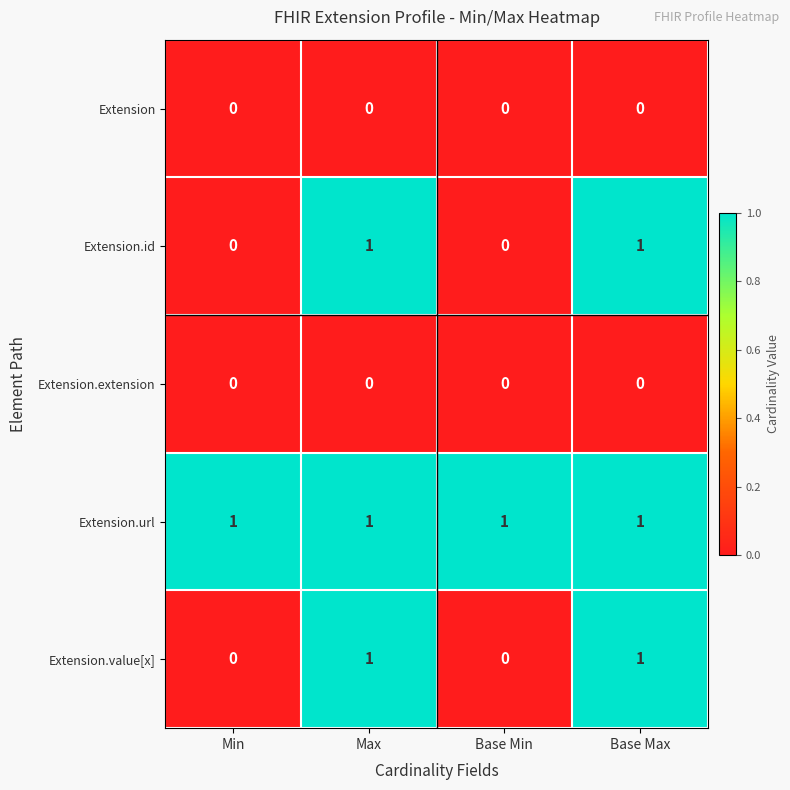

What is the total value across all series at Max?

3